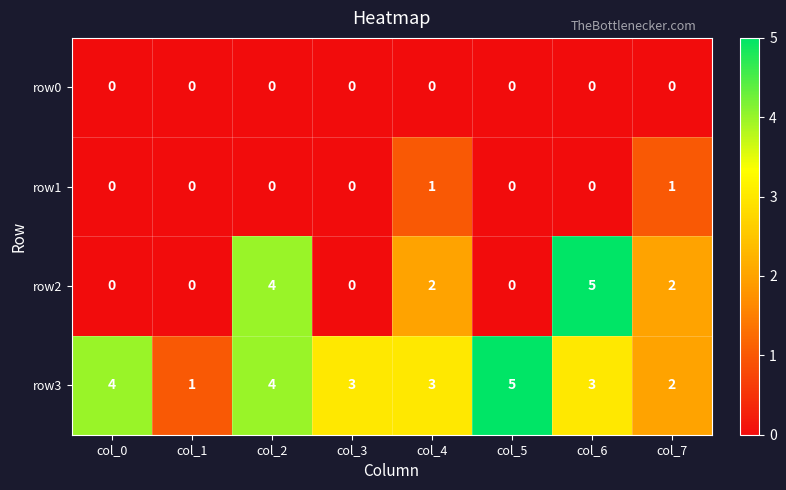

True or false: row3 has a value of 1 at col_2.

False